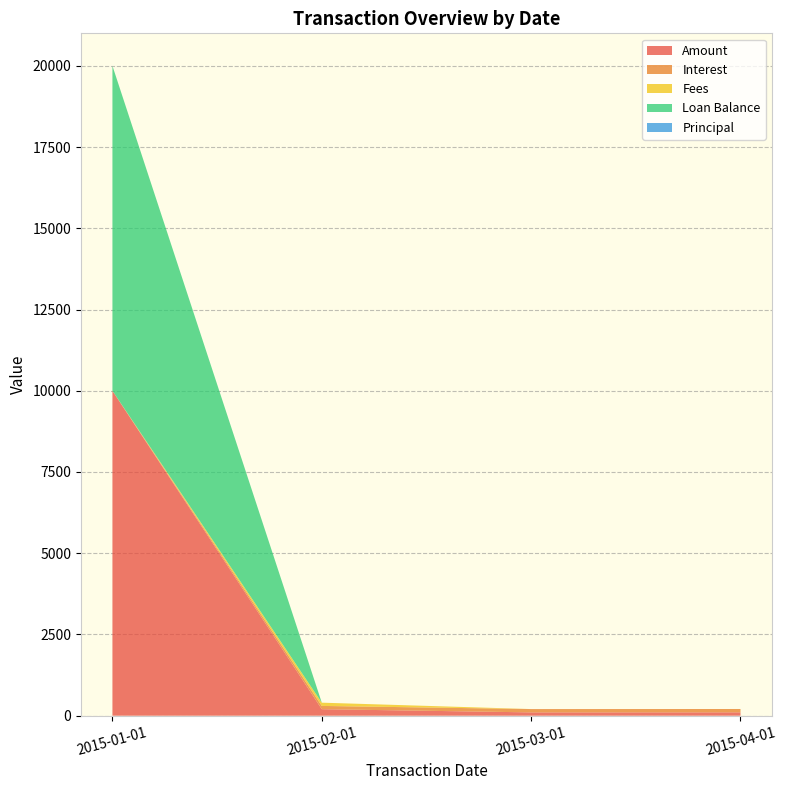

Reading left to right, what are all the values shown in this chart?

Amount: 10000.0	200.4	101.9	103.1
Interest: 0.0	100.4	101.9	103.1
Fees: 0.0	100.0	0.0	0.0
Loan Balance: 10000.0	0.0	0.0	0.0
Principal: 0.0	0.0	0.0	0.0